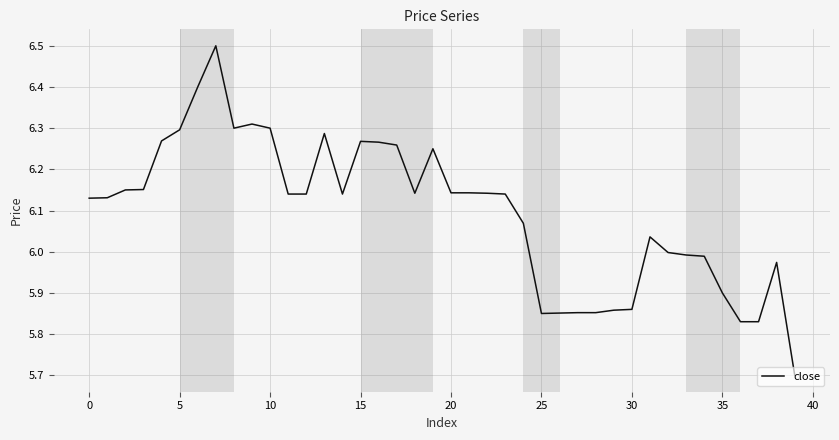

What is the greatest value displayed?

6.5